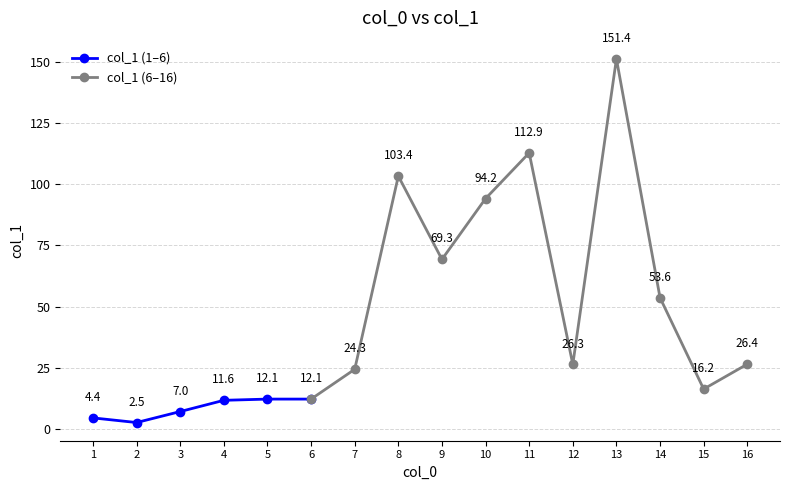

What is the value of the 3rd point from the left?

7.0